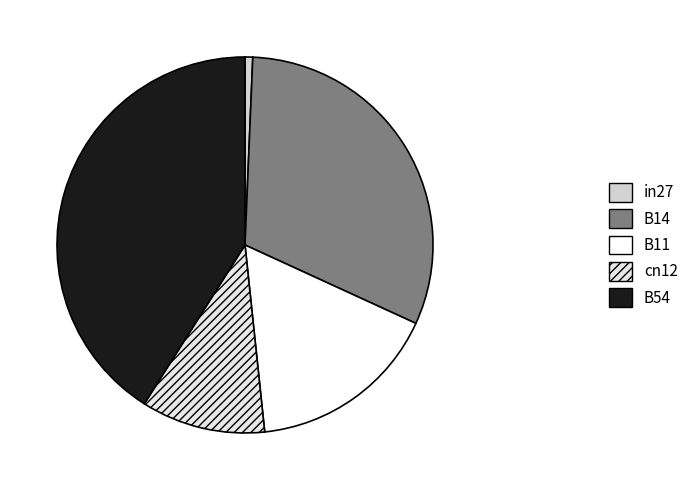

Which slice is the largest?

B54